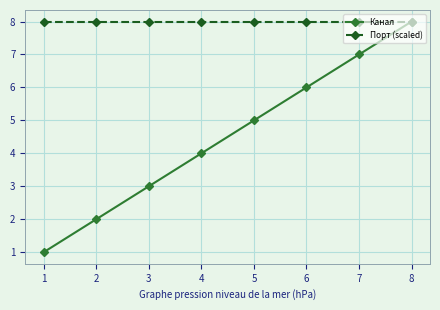

What are all the series names shown in the legend?

Канал, Порт (scaled)